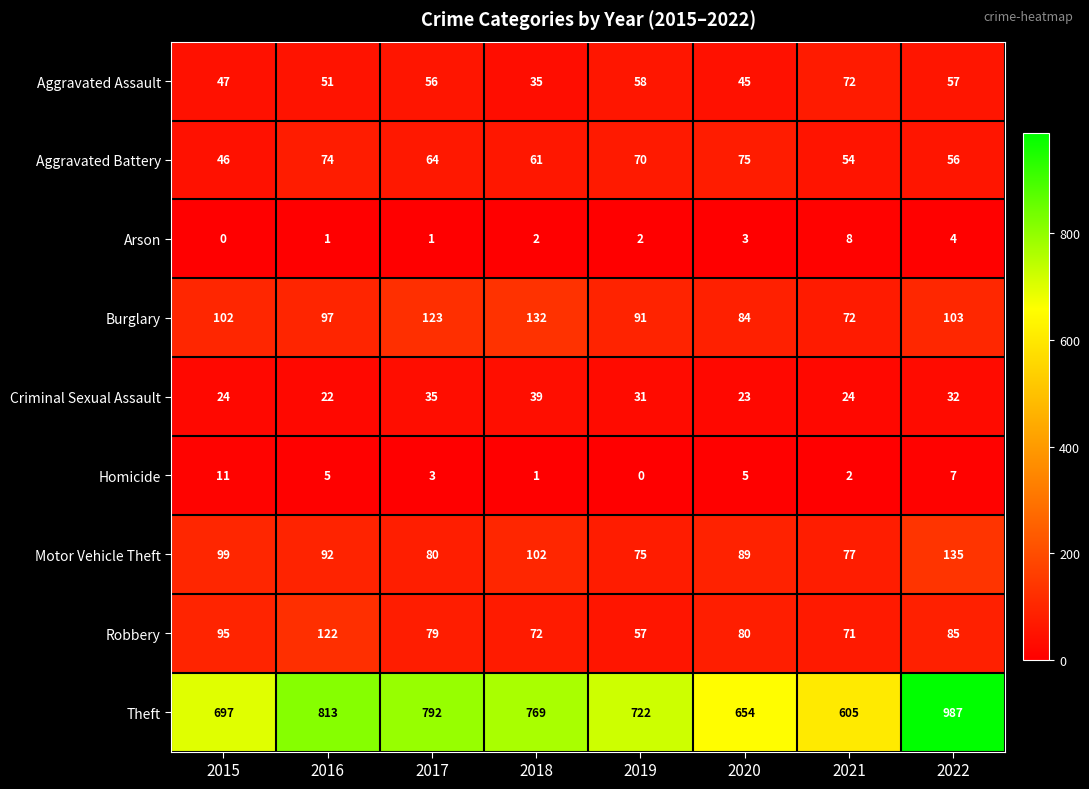

Read the Burglary value at 2018, to the nearest 10.

130